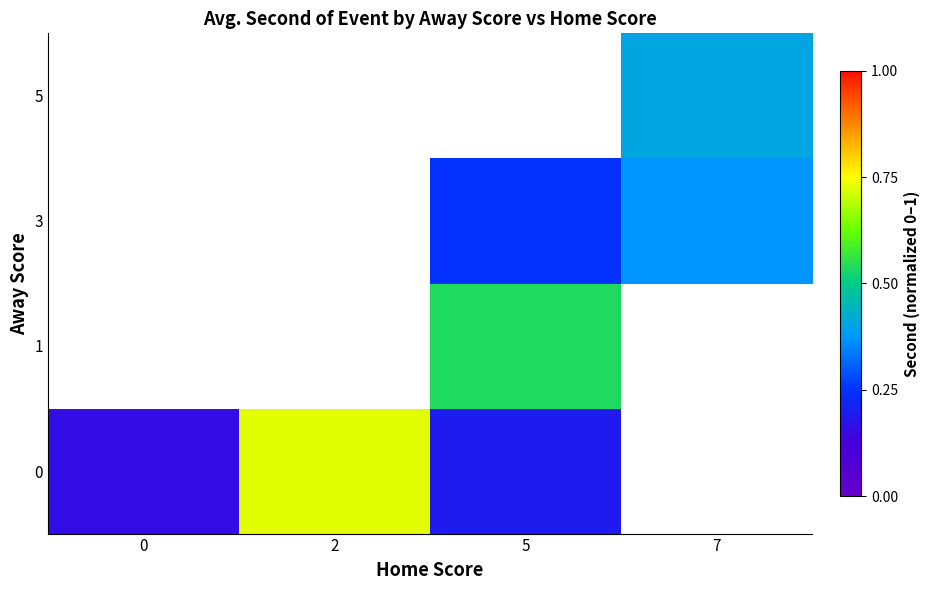

The value of row_2 at 7 is 0.4. True or false?

True